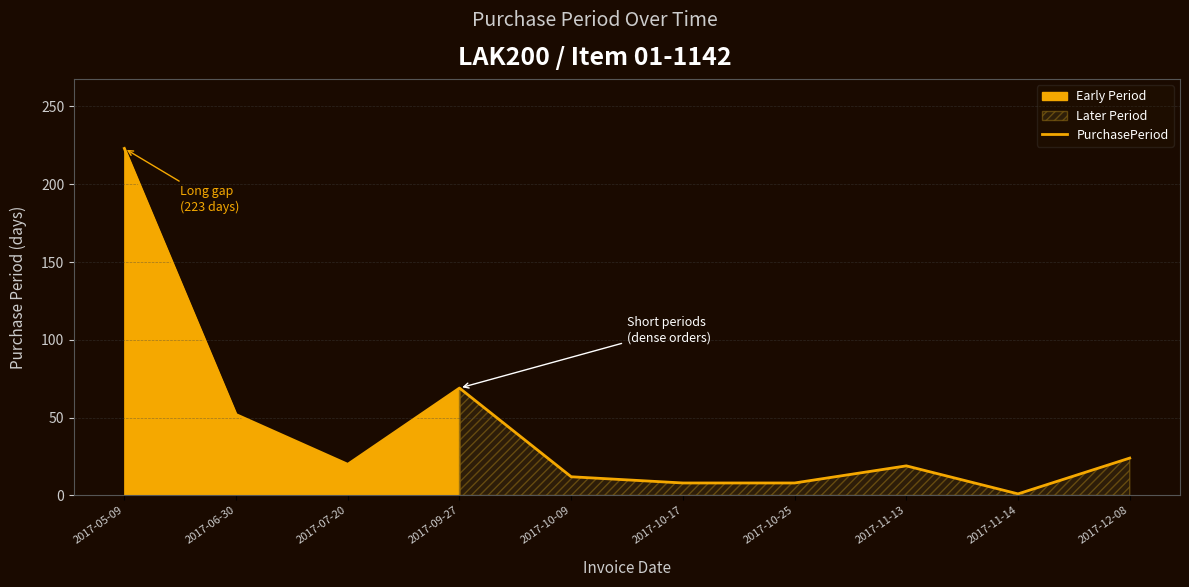

True or false: there are more than 2 points higher than both neighbors.

False